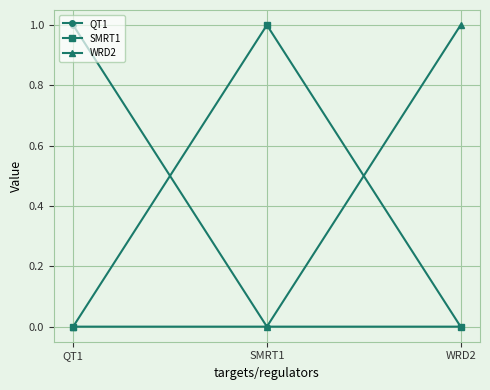

What is the sum of all QT1 values?

1